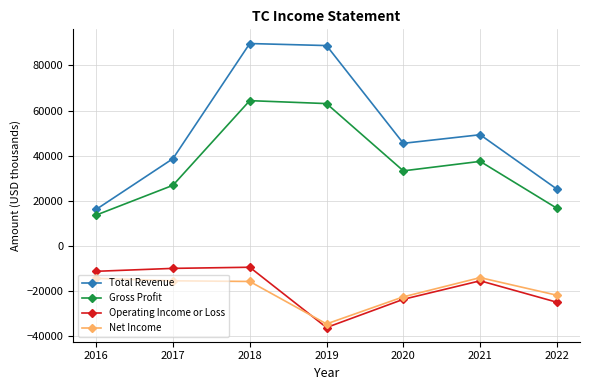

What is the value of the Gross Profit point at the 1st from the left?

13700